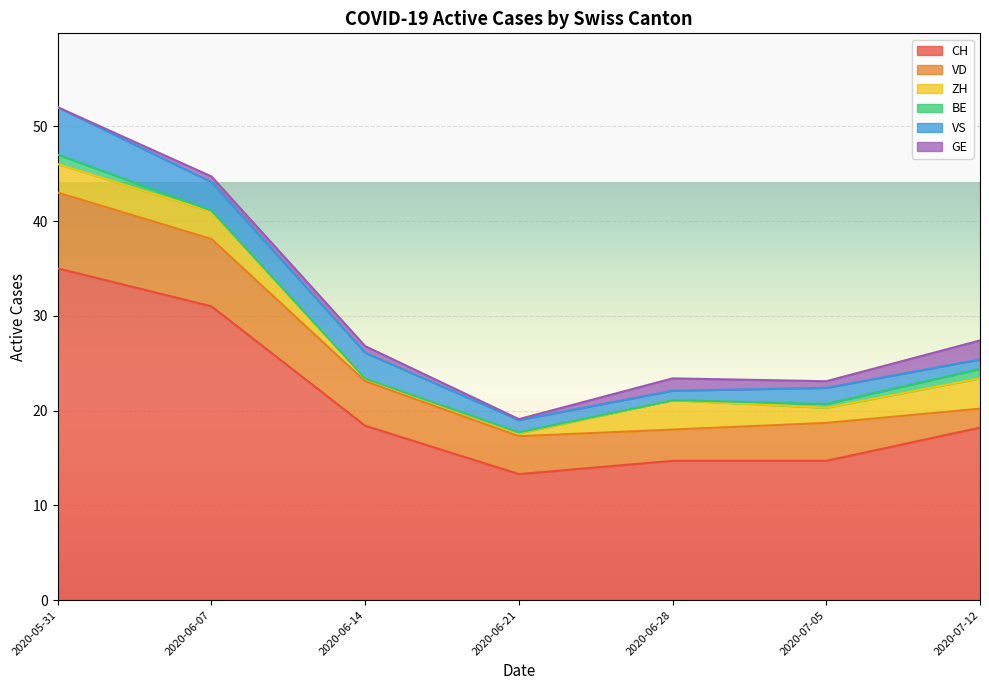

At which category is the sum across all series the highest?

2020-05-31